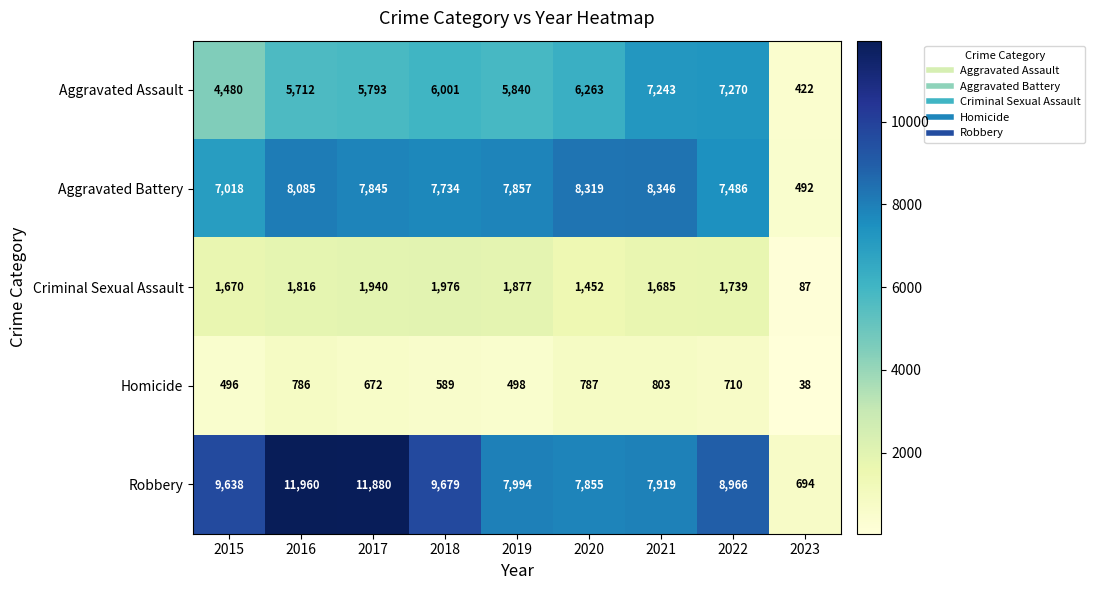

What is the difference between the Aggravated Battery values at 2016 and 2017?

240